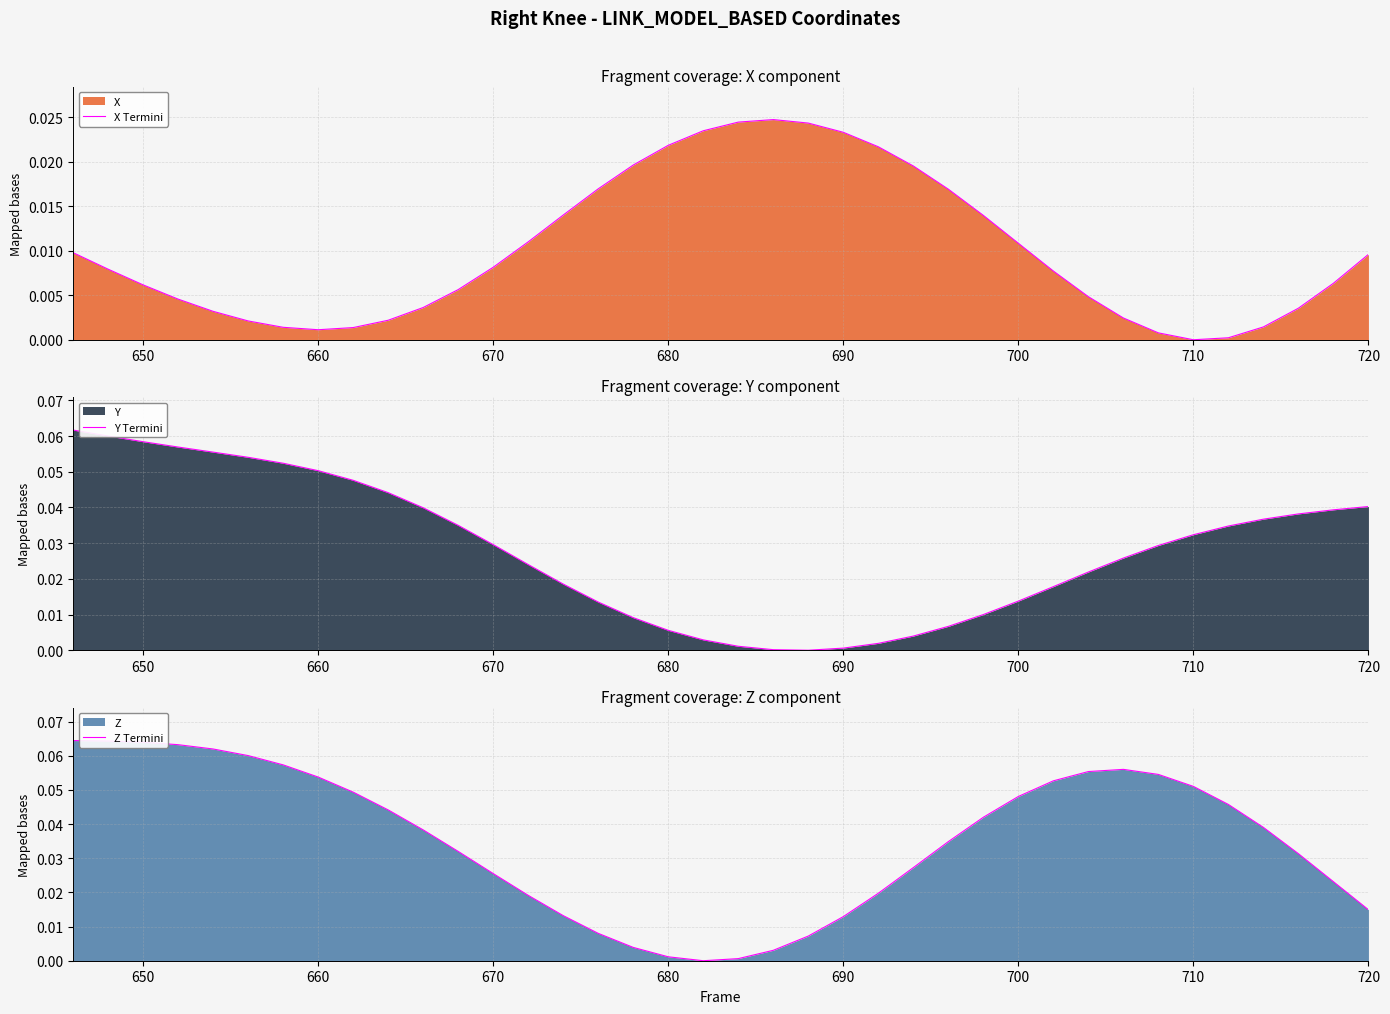

How many values in X Termini are above zero?

37